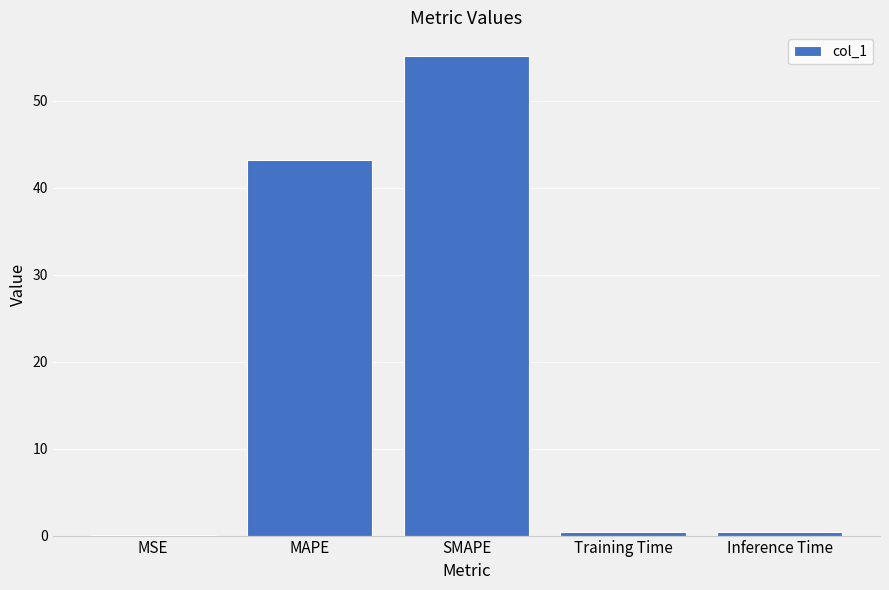

Does the chart contain stacked bars?

No